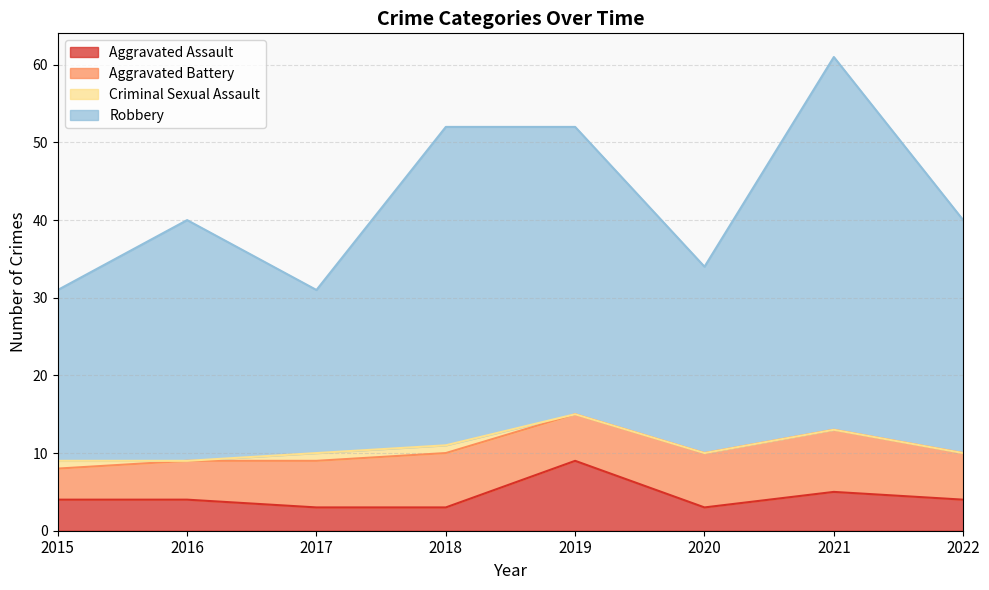

What is the difference between the second highest and second lowest values in the Aggravated Assault series?

2